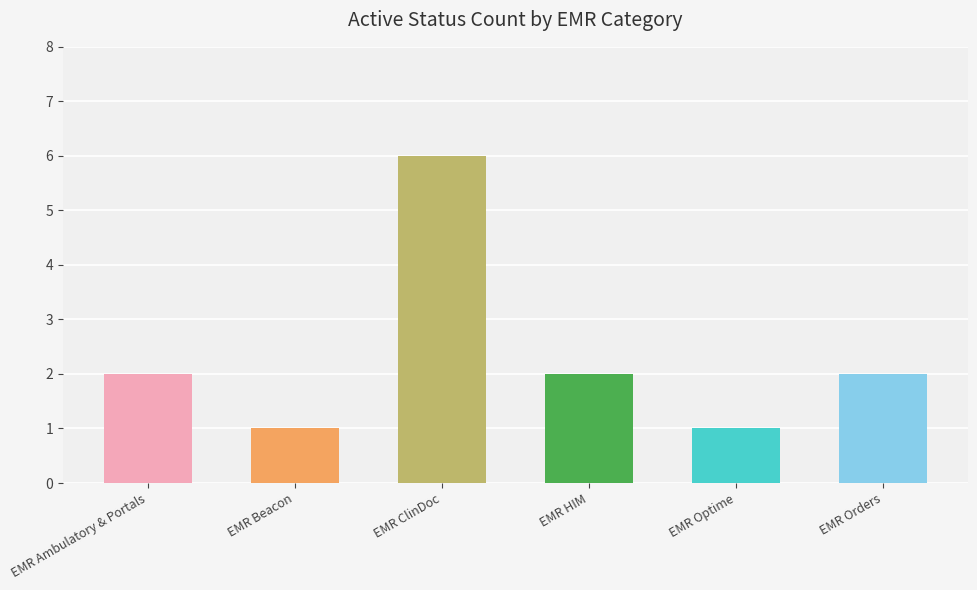

What is the difference between the second highest and second lowest values?

1